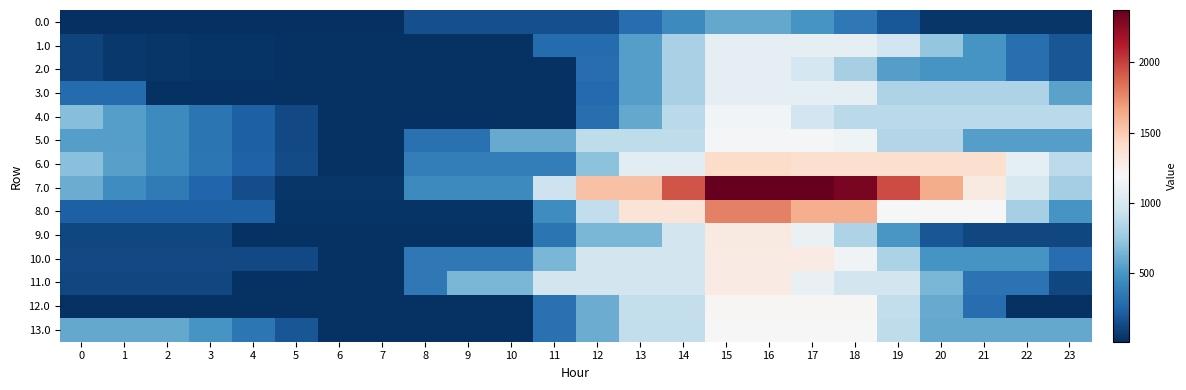

What is the difference between the highest and lowest values at 9?

630.9